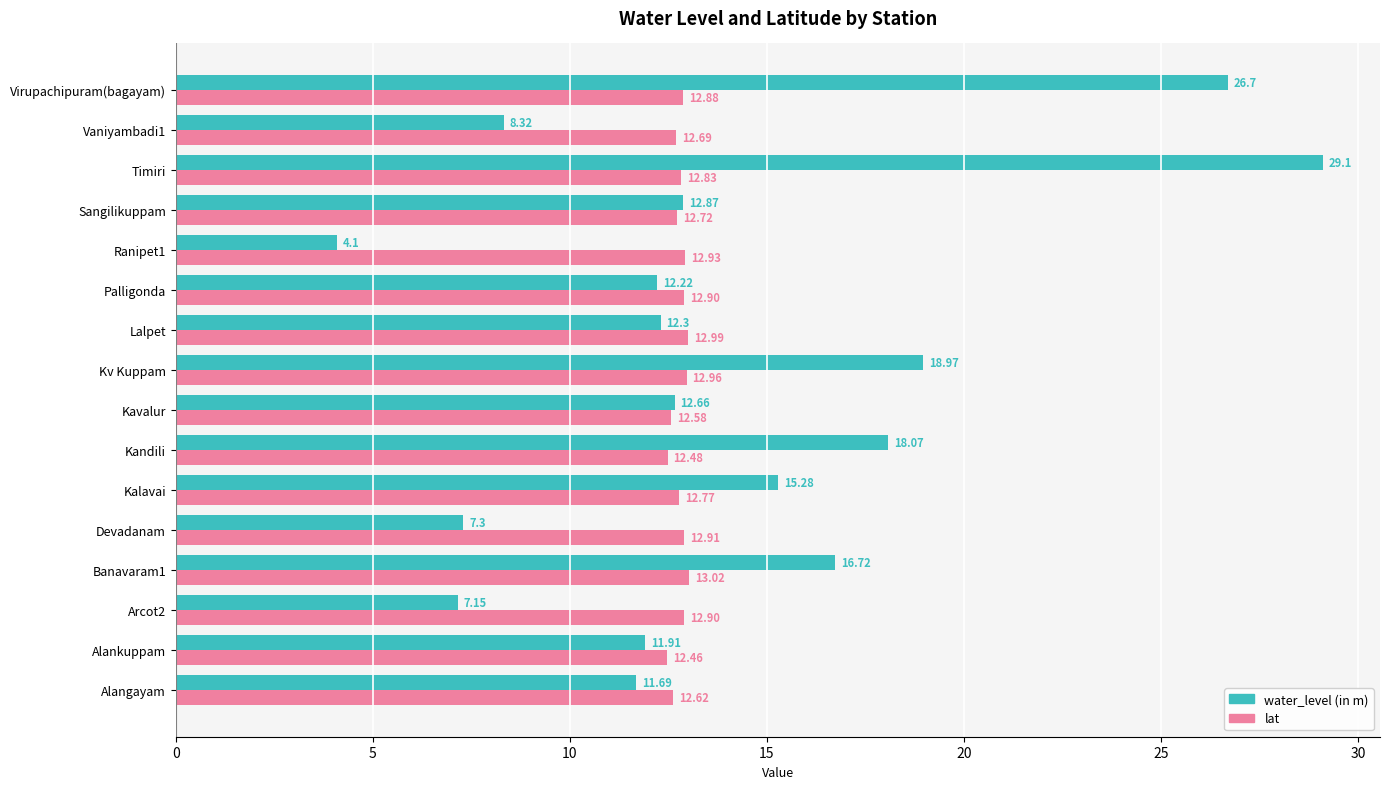

Which series has the widest spread of values?

water_level (in m)